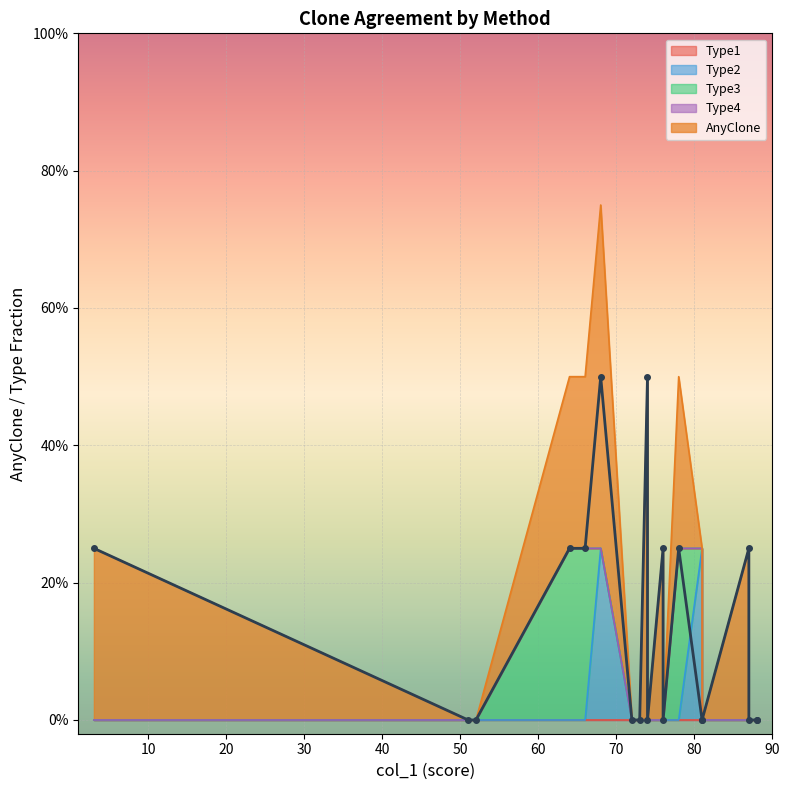

True or false: Type2 and Type1 cross at least once.

False